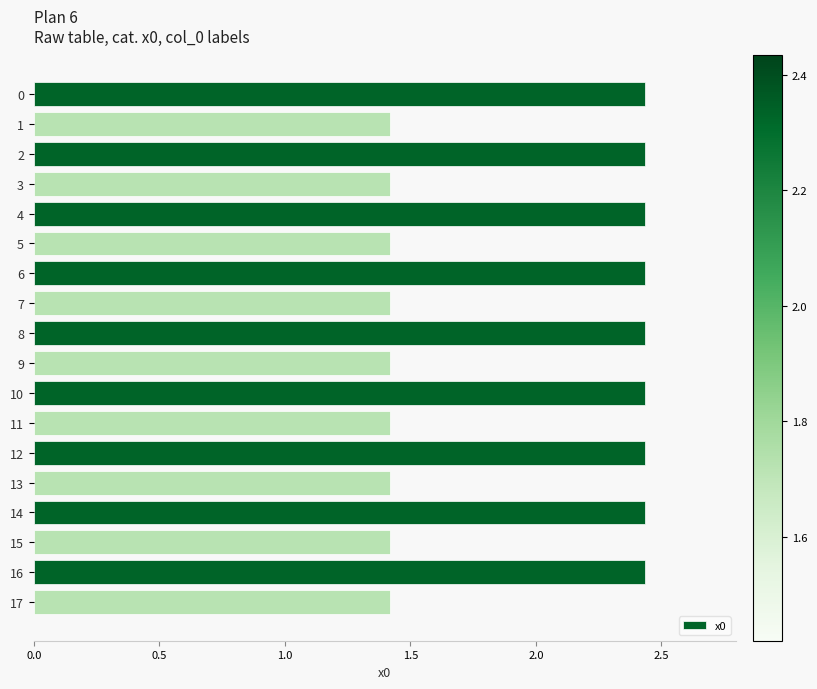

What is the smallest value displayed?

1.4